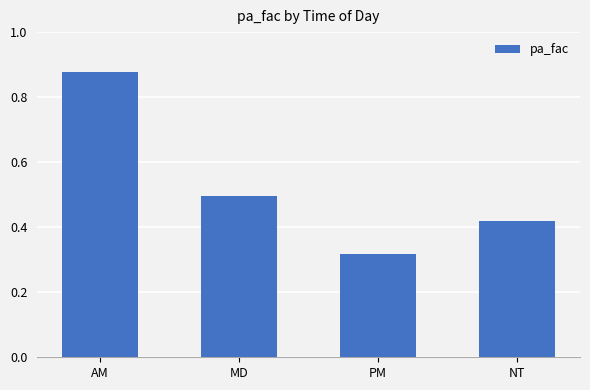

At which category does the chart reach its minimum across all series?

PM